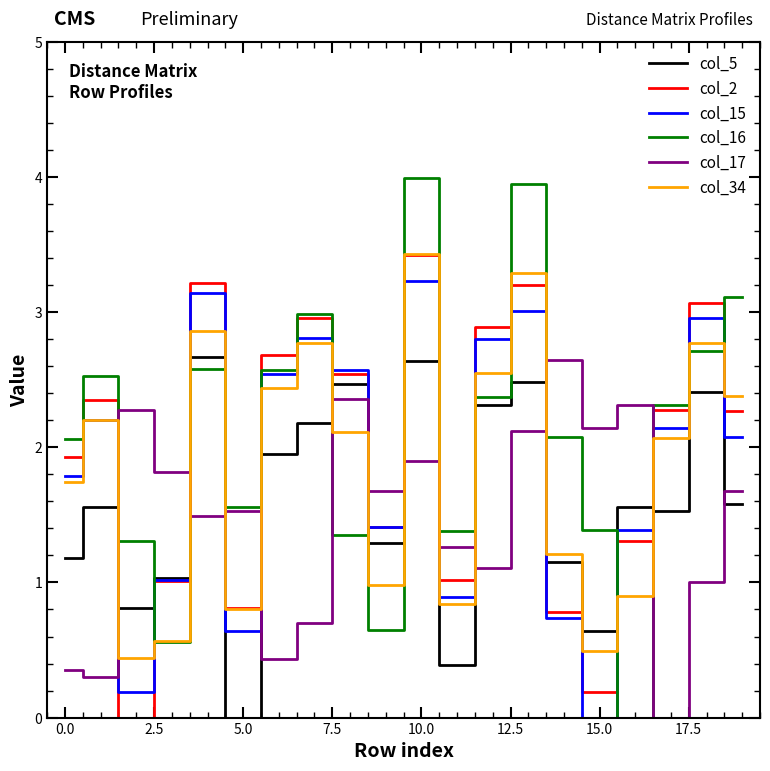

What are all the series names shown in the legend?

col_5, col_2, col_15, col_16, col_17, col_34